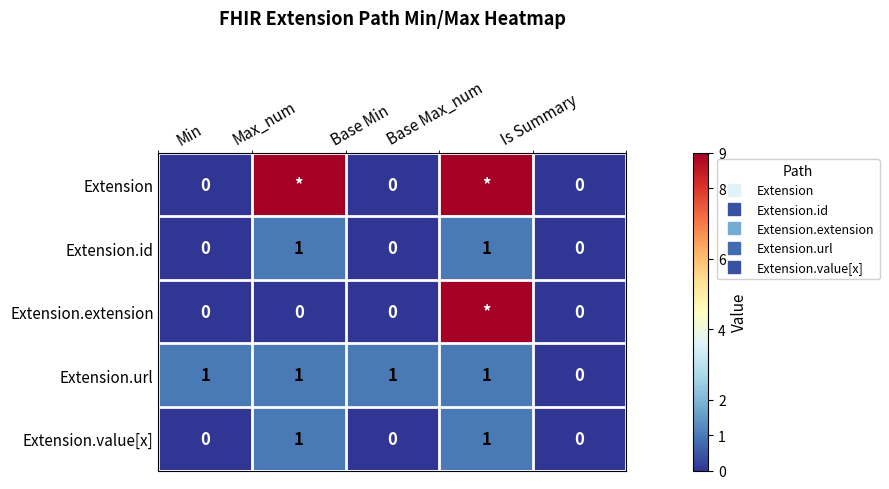

Count the Extension.value[x] values in the range 0 to 1.

5